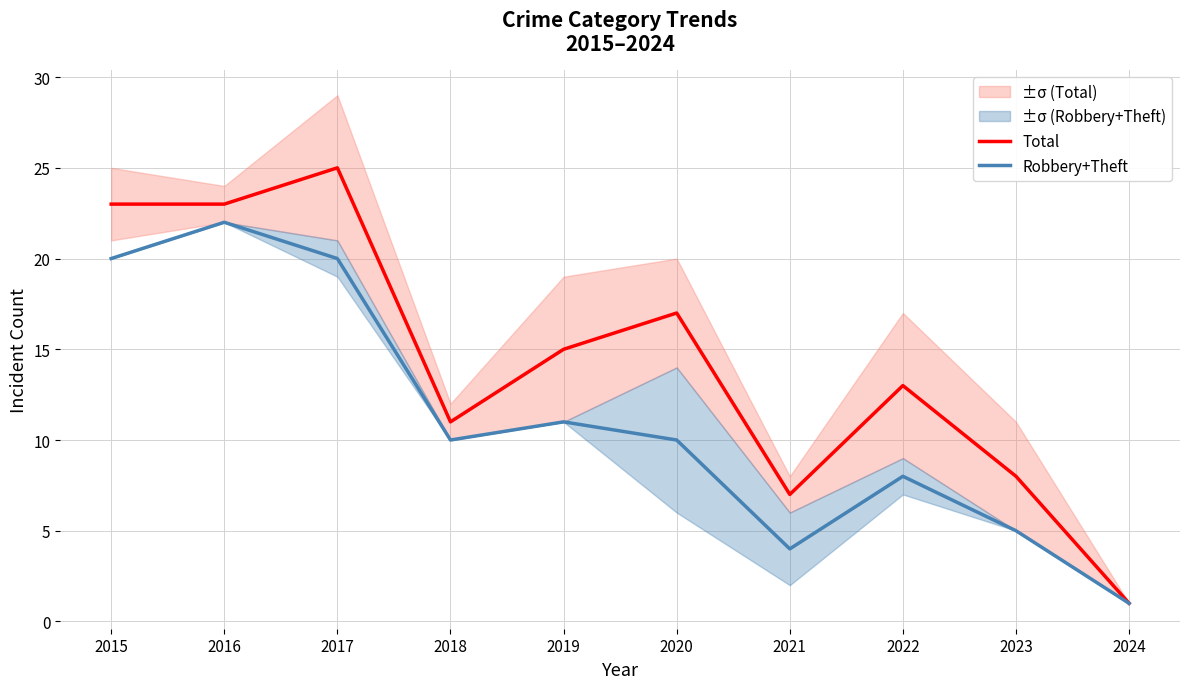

Rank the series at 2017 from lowest to highest value.

Robbery+Theft, Total